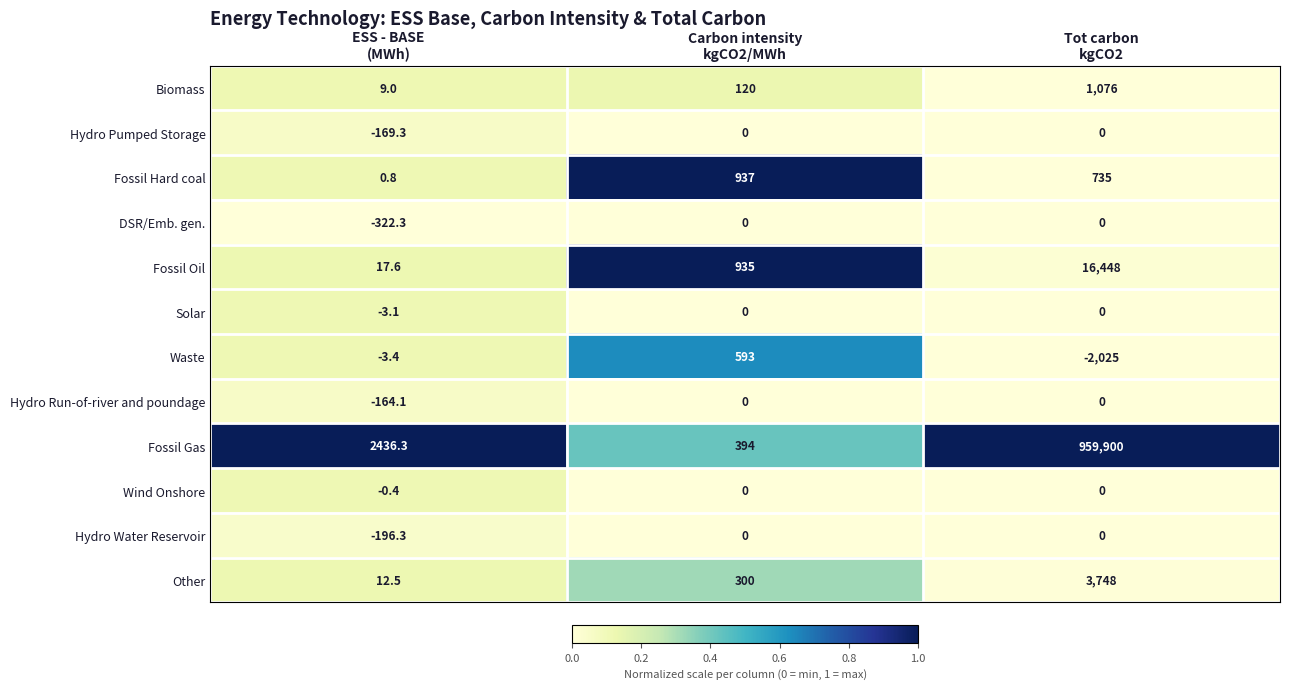

At how many categories does at least one series exceed 0?

3